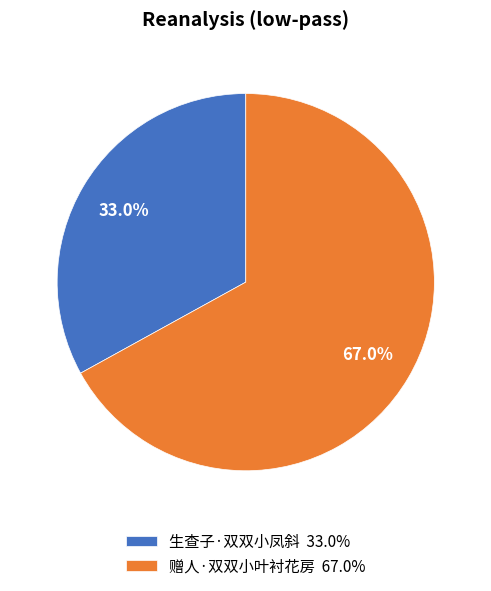

How many segments does this pie chart have?

2